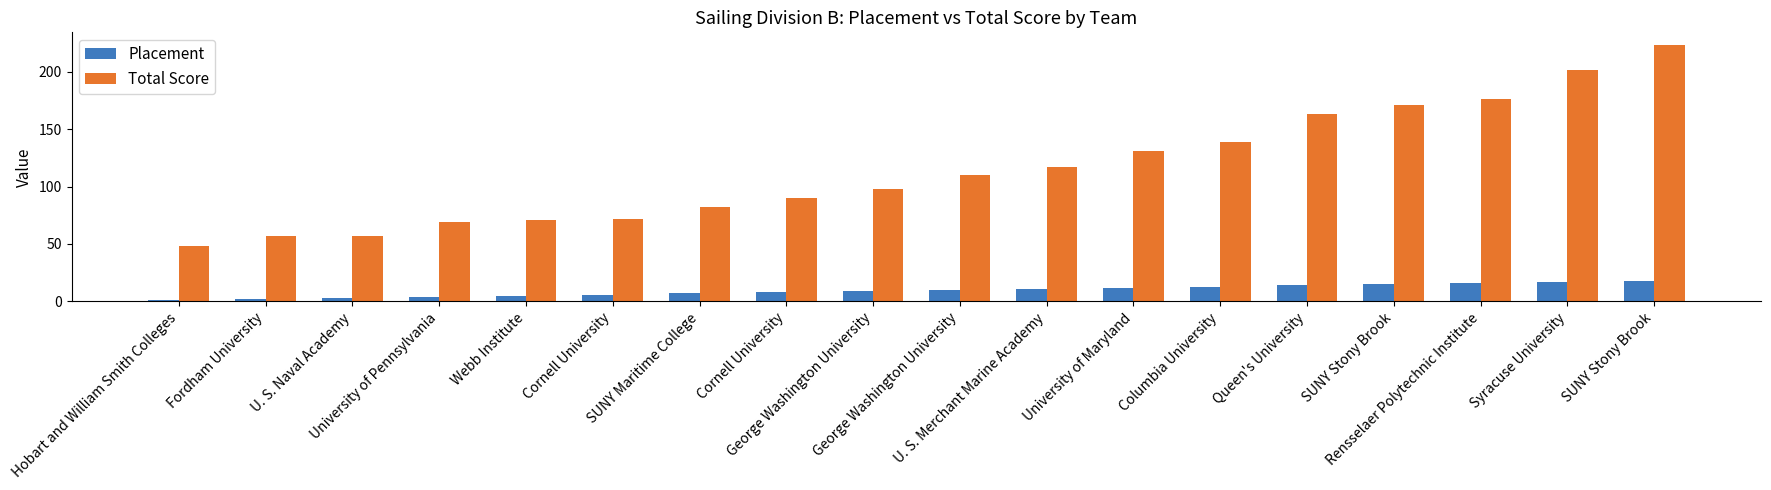

What is the average value of the Total Score series?

115